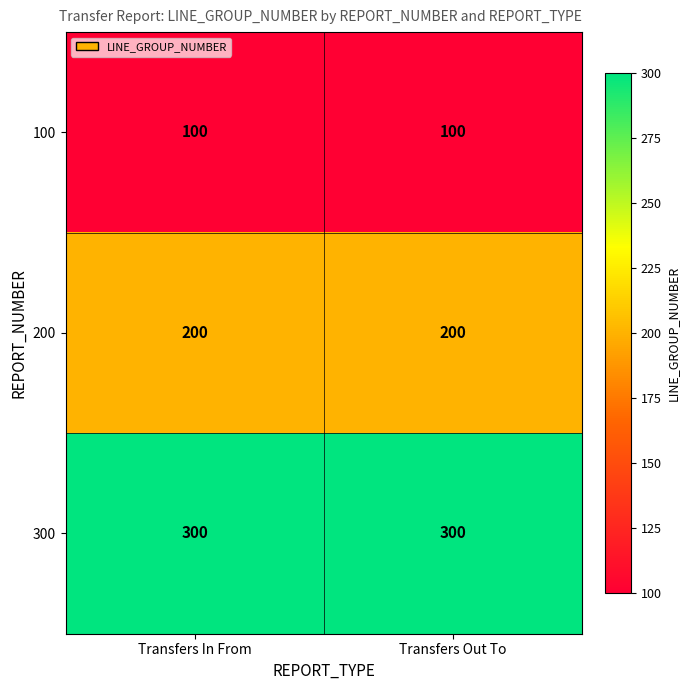

What is the difference between the highest and lowest values at Transfers In From?

200